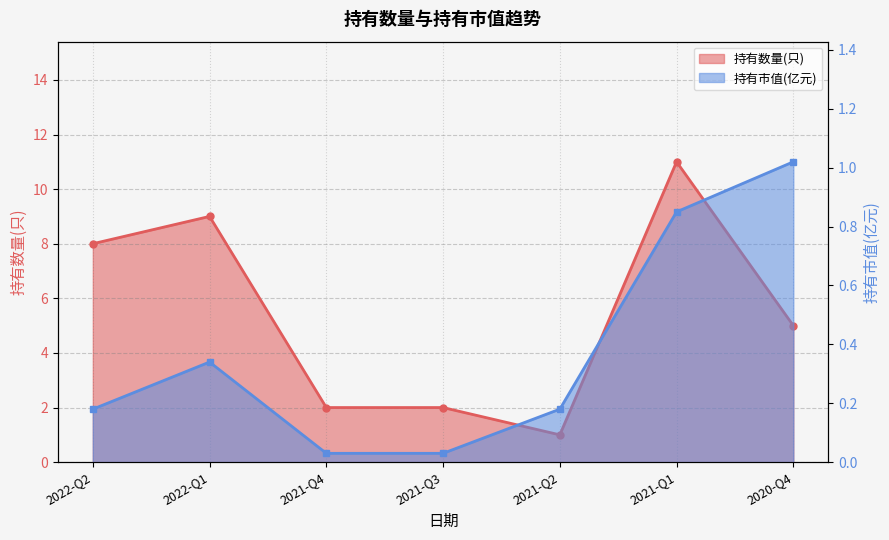

Reading right to left, transcribe all the data shown in this chart.

持有数量(只): 2020-Q4=5.0	2021-Q1=11.0	2021-Q2=1.0	2021-Q3=2.0	2021-Q4=2.0	2022-Q1=9.0	2022-Q2=8.0
持有市值(亿元): 2020-Q4=1.0	2021-Q1=0.8	2021-Q2=0.2	2021-Q3=0.0	2021-Q4=0.0	2022-Q1=0.3	2022-Q2=0.2